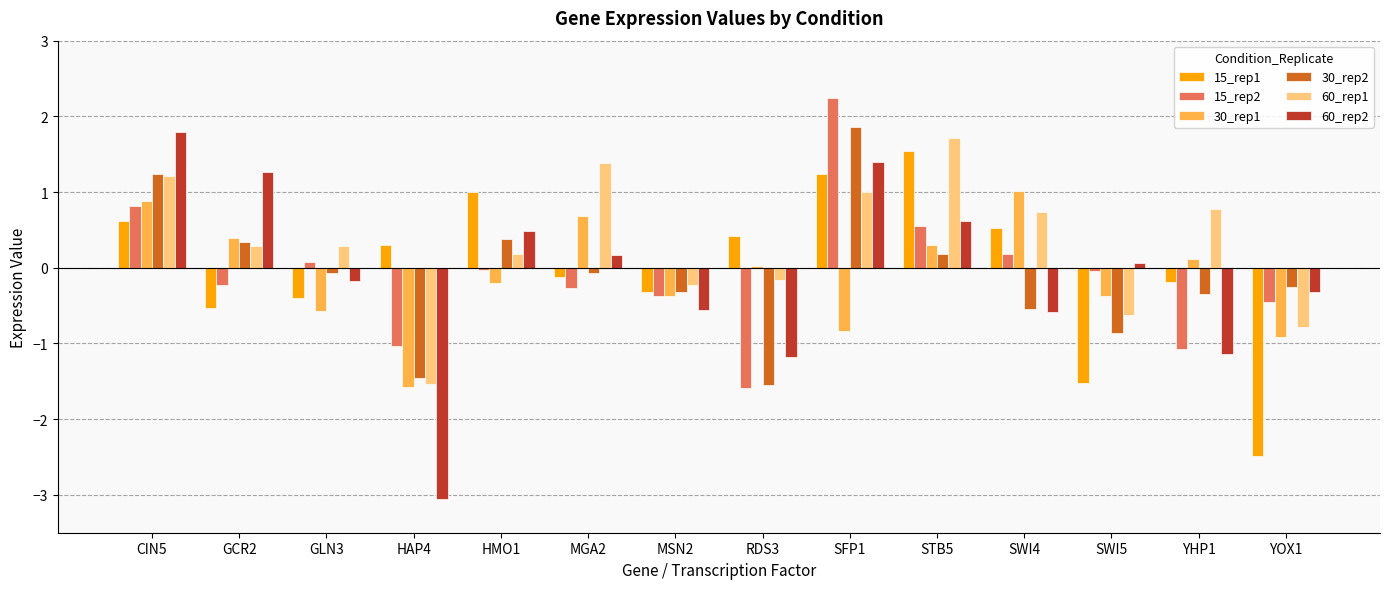

Which series has the largest total across all categories?

60_rep1